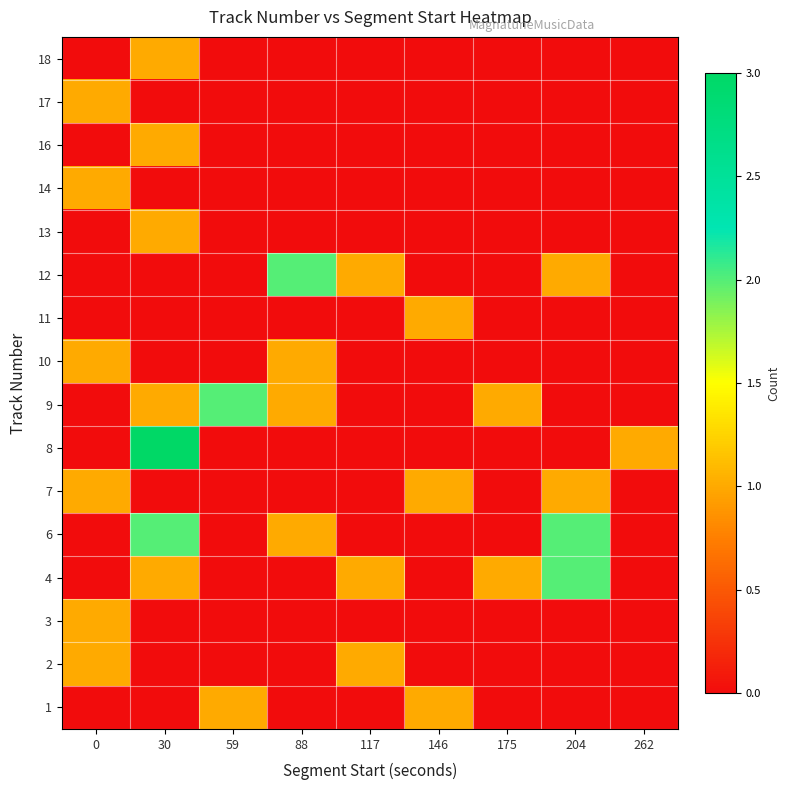

Reading left to right, what are all the values shown in this chart?

1: 0=0	30=0	59=1	88=0	117=0	146=1	175=0	204=0	262=0
2: 0=1	30=0	59=0	88=0	117=1	146=0	175=0	204=0	262=0
3: 0=1	30=0	59=0	88=0	117=0	146=0	175=0	204=0	262=0
4: 0=0	30=1	59=0	88=0	117=1	146=0	175=1	204=2	262=0
6: 0=0	30=2	59=0	88=1	117=0	146=0	175=0	204=2	262=0
7: 0=1	30=0	59=0	88=0	117=0	146=1	175=0	204=1	262=0
8: 0=0	30=3	59=0	88=0	117=0	146=0	175=0	204=0	262=1
9: 0=0	30=1	59=2	88=1	117=0	146=0	175=1	204=0	262=0
10: 0=1	30=0	59=0	88=1	117=0	146=0	175=0	204=0	262=0
11: 0=0	30=0	59=0	88=0	117=0	146=1	175=0	204=0	262=0
12: 0=0	30=0	59=0	88=2	117=1	146=0	175=0	204=1	262=0
13: 0=0	30=1	59=0	88=0	117=0	146=0	175=0	204=0	262=0
14: 0=1	30=0	59=0	88=0	117=0	146=0	175=0	204=0	262=0
16: 0=0	30=1	59=0	88=0	117=0	146=0	175=0	204=0	262=0
17: 0=1	30=0	59=0	88=0	117=0	146=0	175=0	204=0	262=0
18: 0=0	30=1	59=0	88=0	117=0	146=0	175=0	204=0	262=0